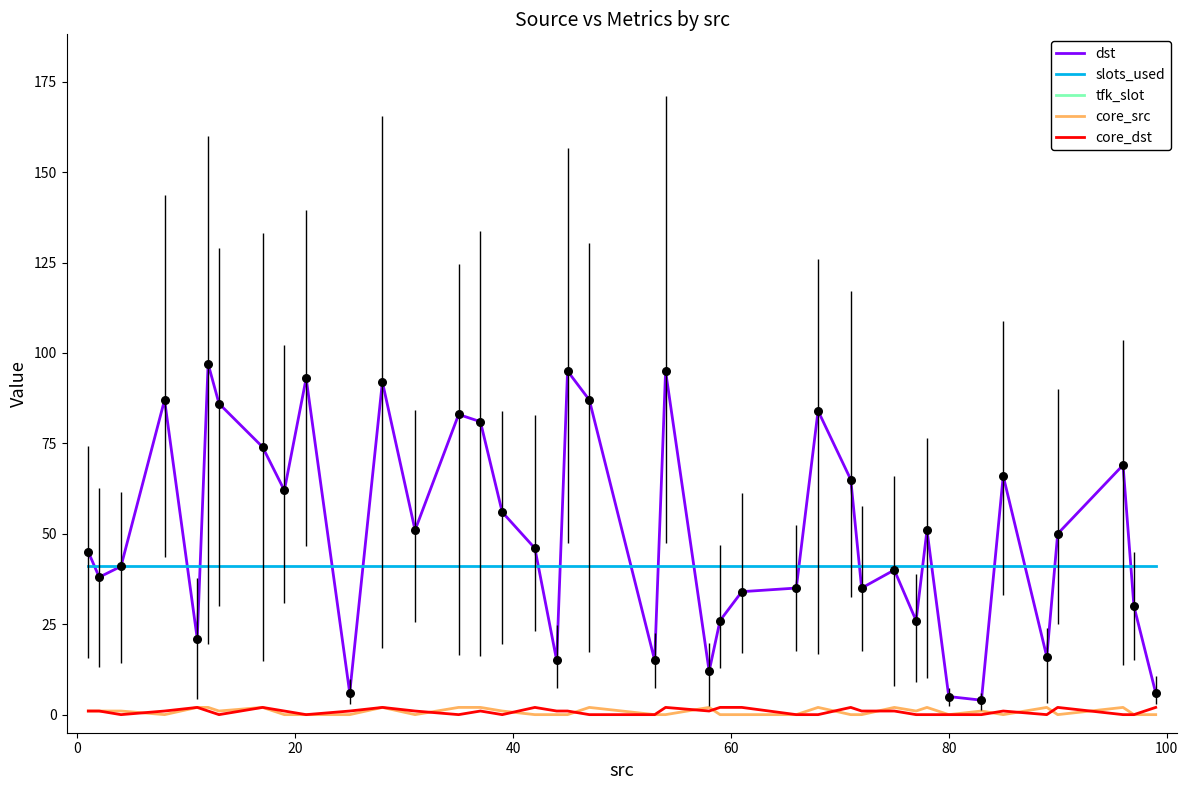

Is the value of core_src at 24 greater than the value of dst at 14?

No